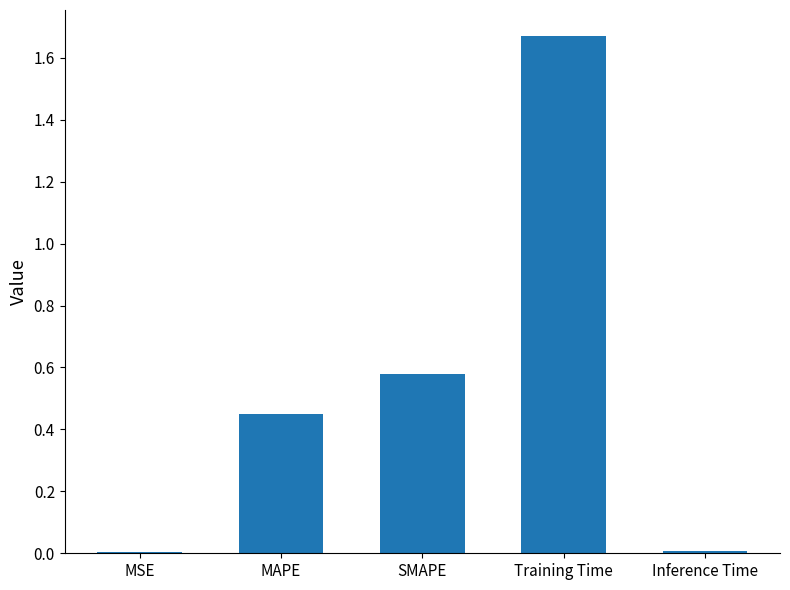

How many series are shown in this chart?

1